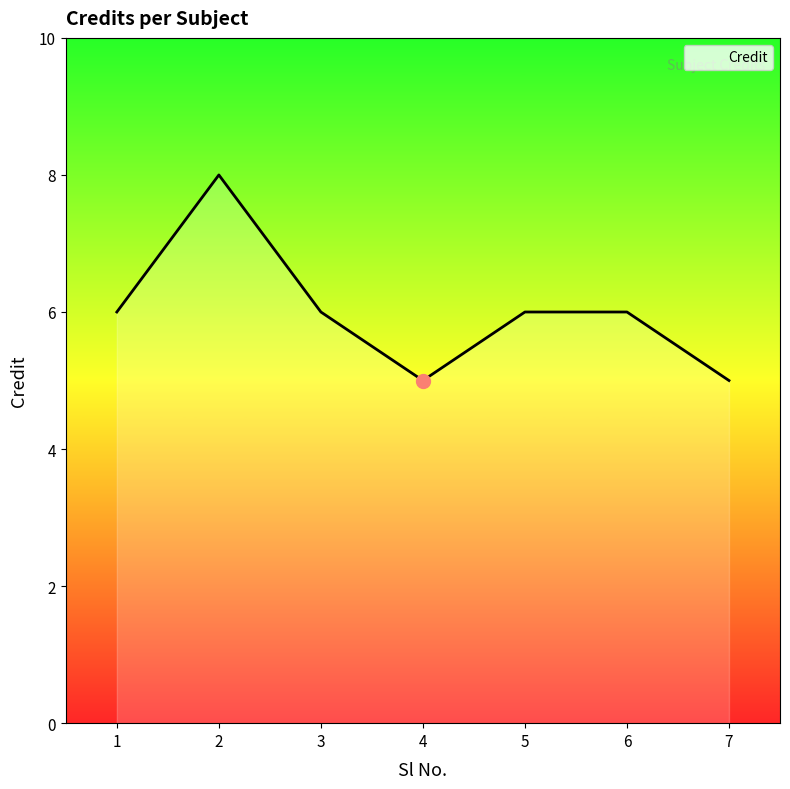

Does the chart have visible grid lines?

No